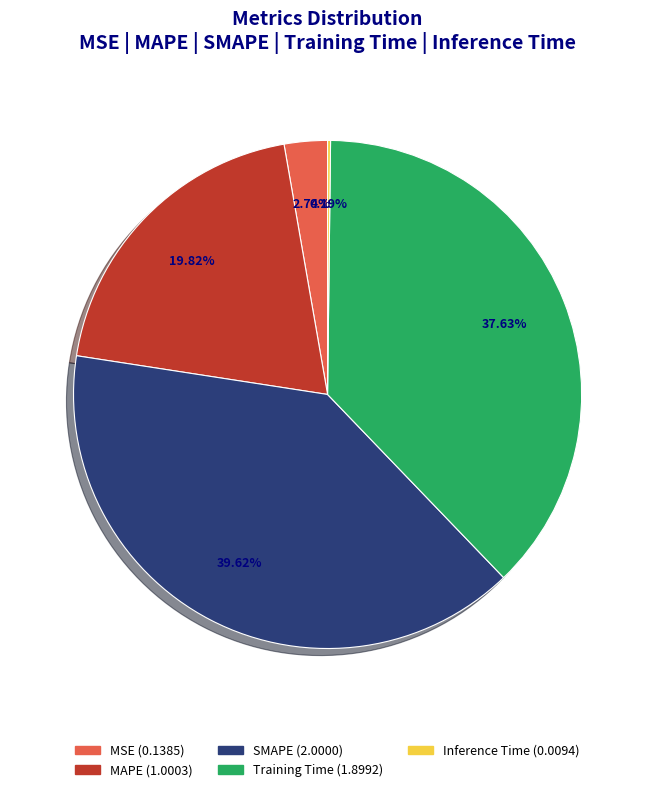

Does any single category account for the majority?

No